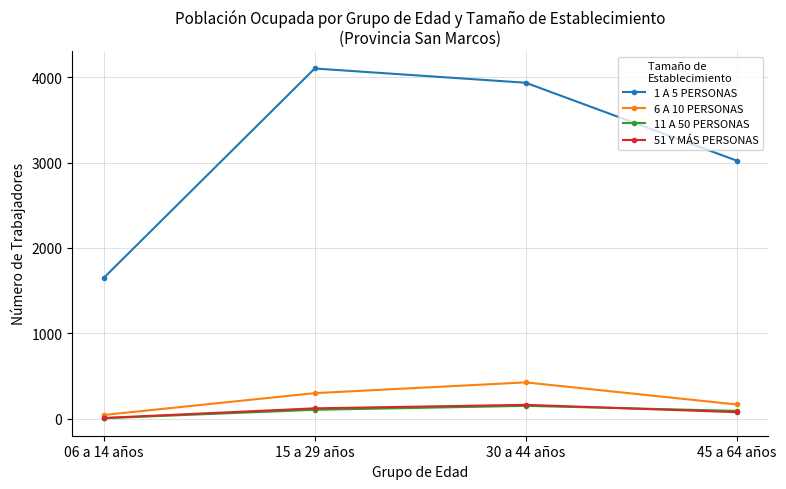

Where is the first local maximum for 6 A 10 PERSONAS?

30 a 44 años